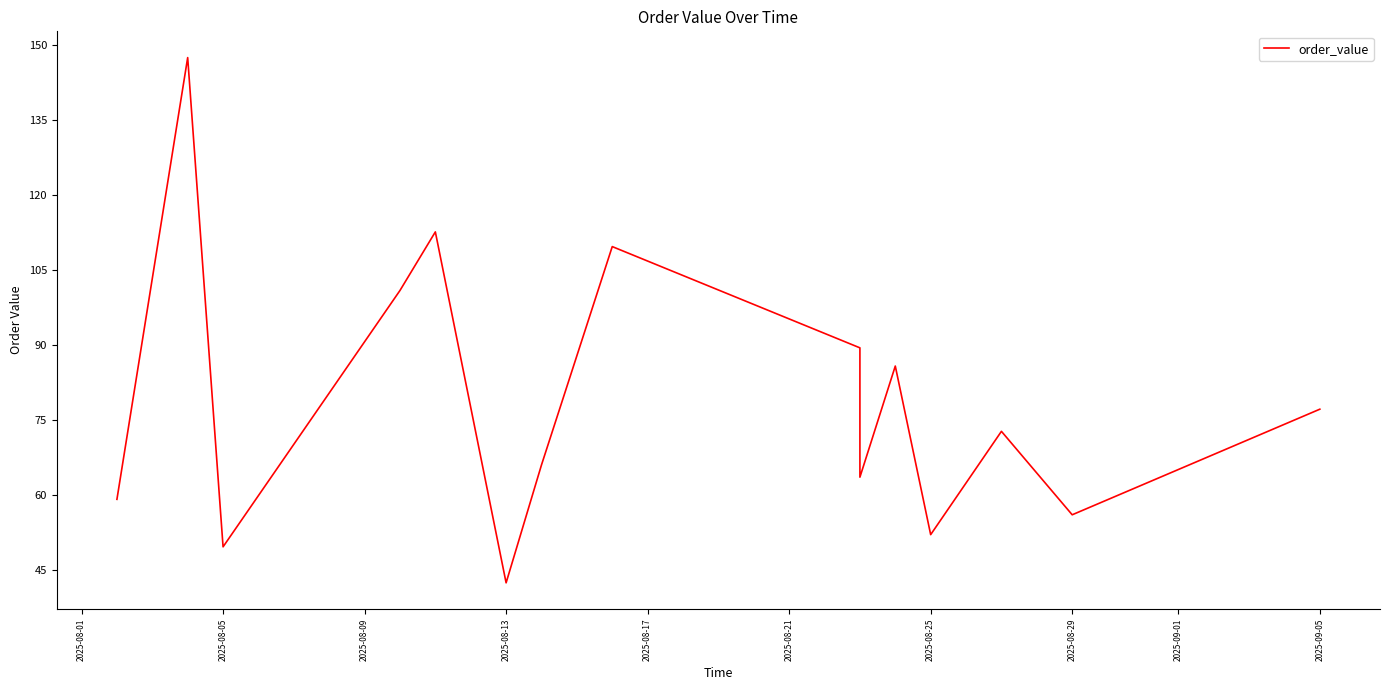

How many points are lower than both their immediate neighbors (excluding endpoints)?

5